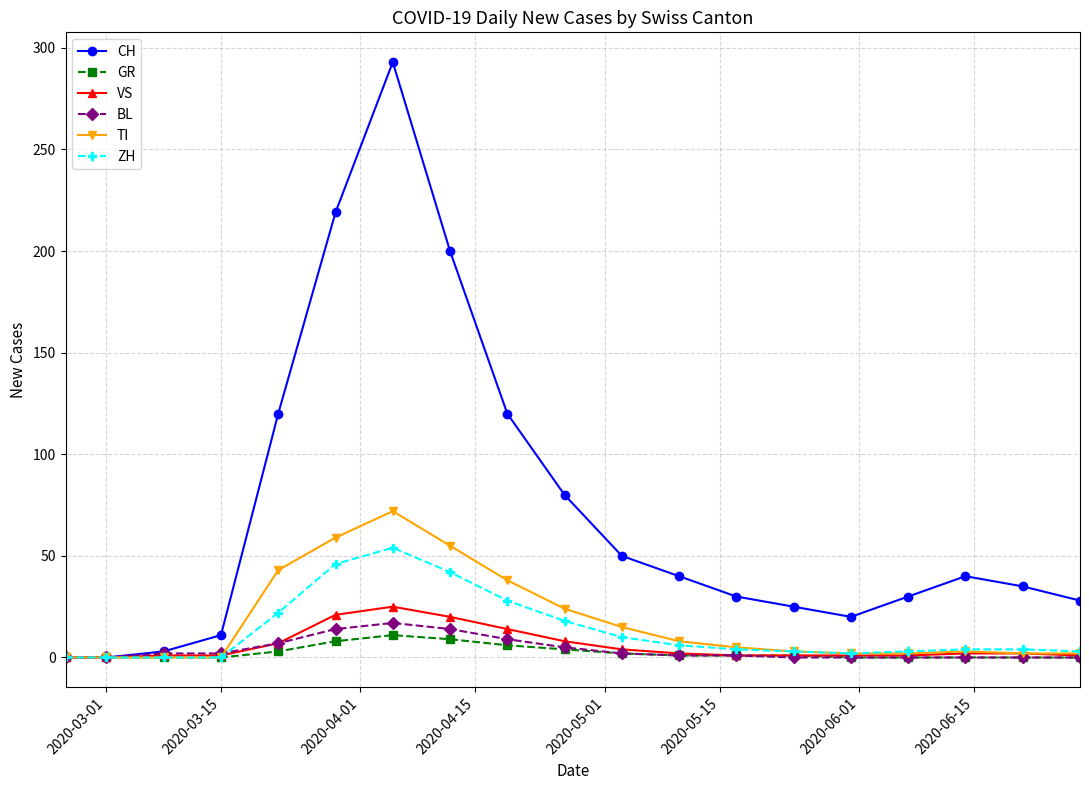

Which series has the largest total across all categories?

CH